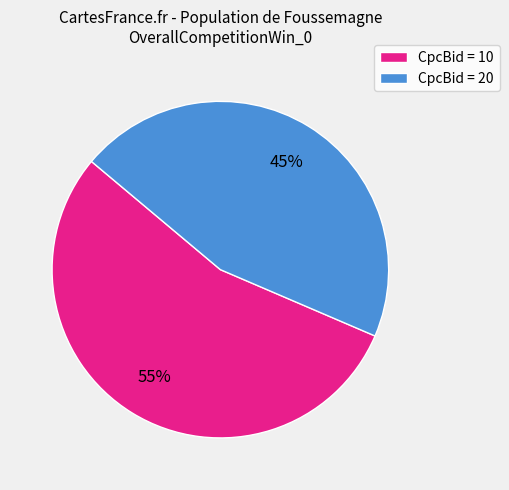

Is it true that CpcBid = 20 is 45% of the pie?

True